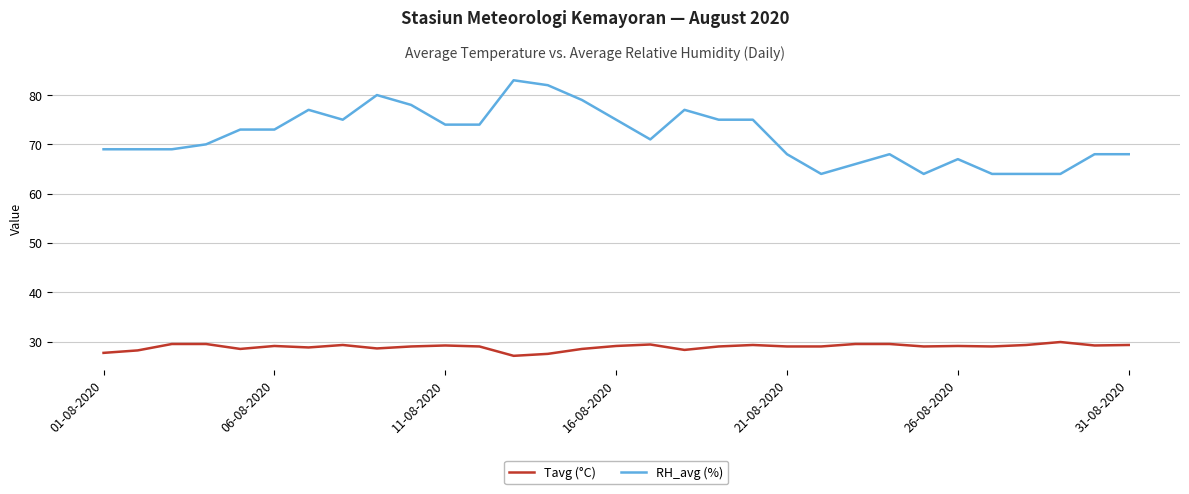

What is the difference between the maximum and minimum values in the Tavg (°C) series?

2.8